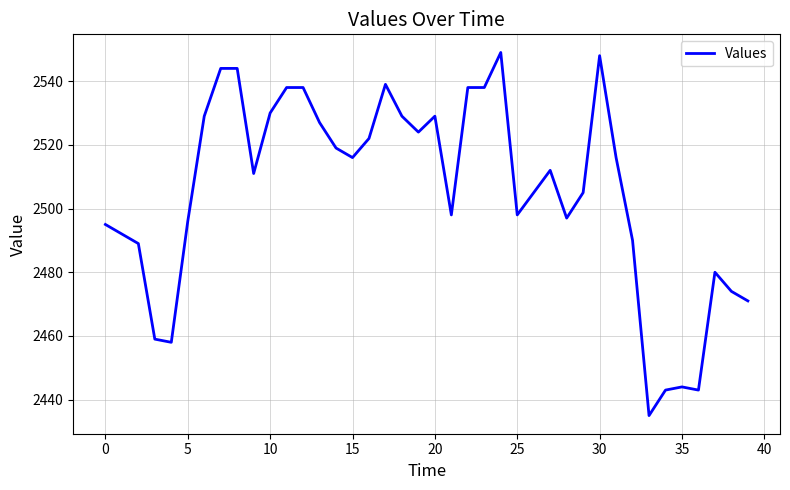

What is the smallest value displayed?

2435